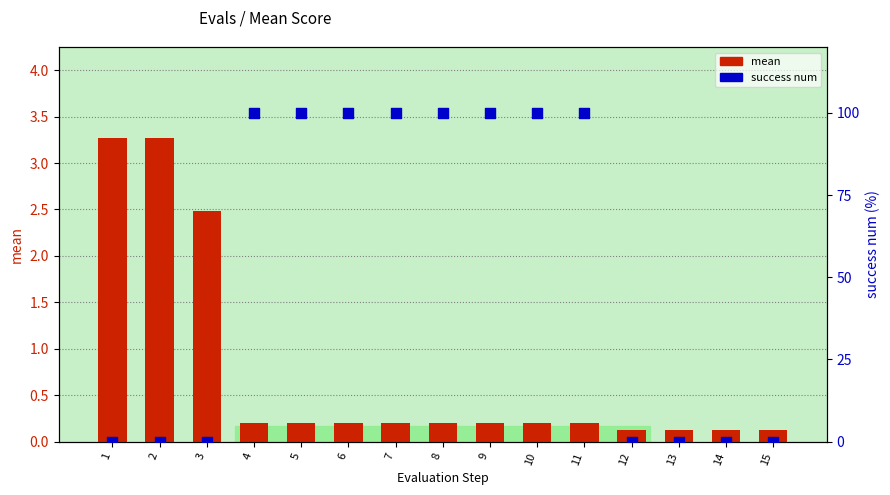

Which series has the largest total across all categories?

success num